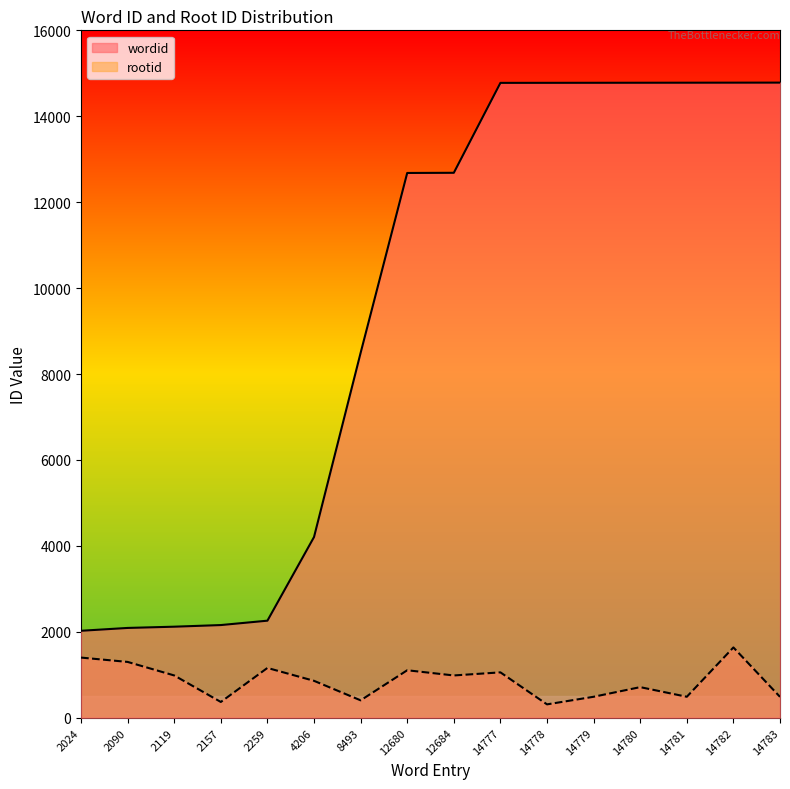

What is the difference between the maximum and minimum values in the wordid series?

12759